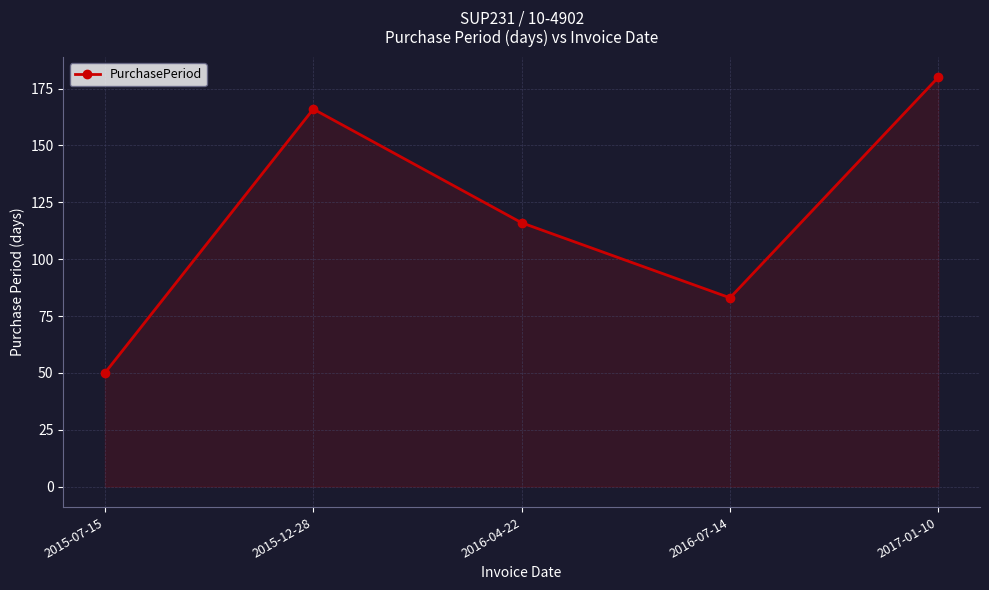

At which category does the data reach its first local valley?

2016-07-14